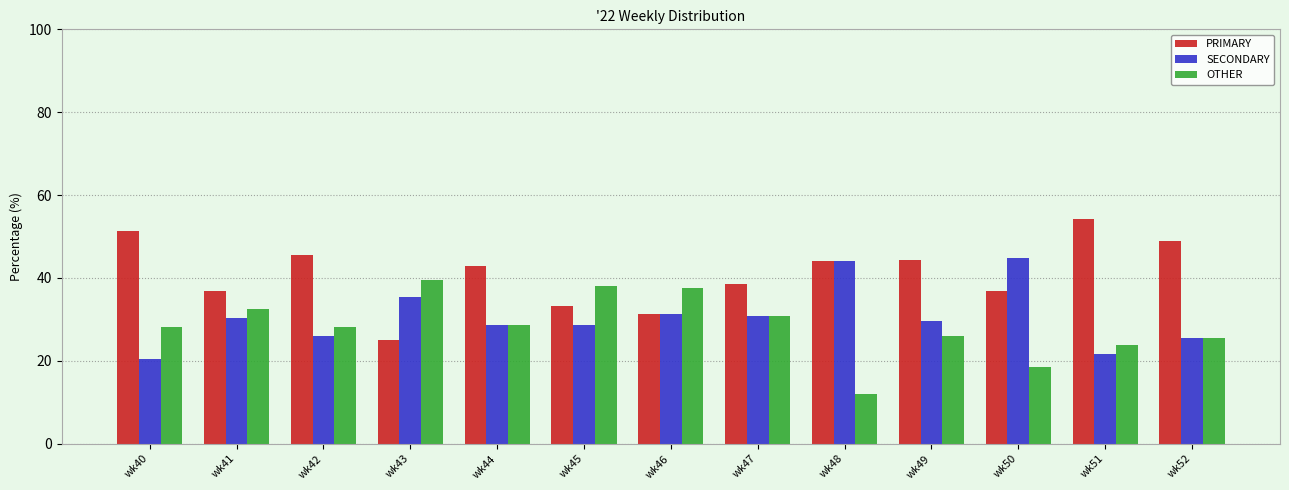

Which category has the lowest value in the PRIMARY series?

wk43